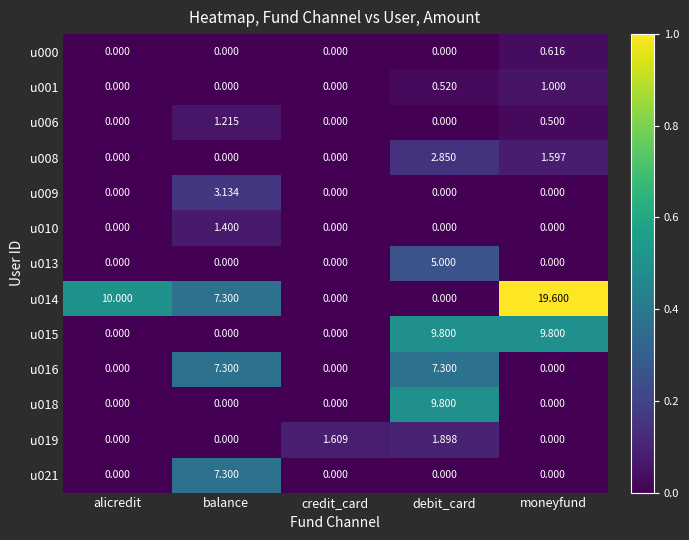

At which label does u014 first exceed 7?

alicredit